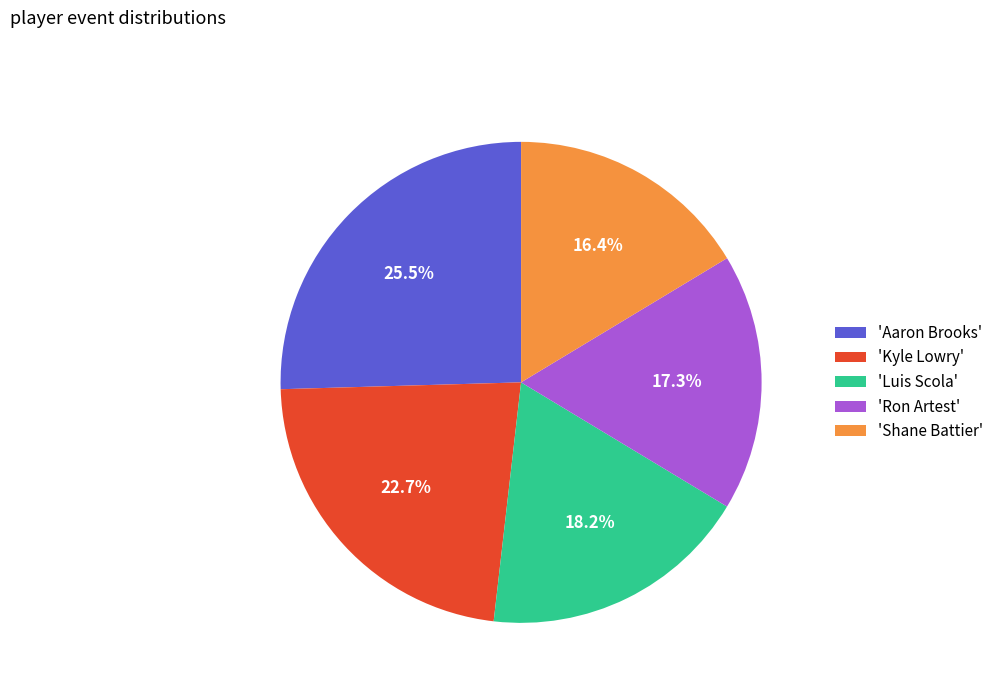

Count the number of slices in the pie.

5